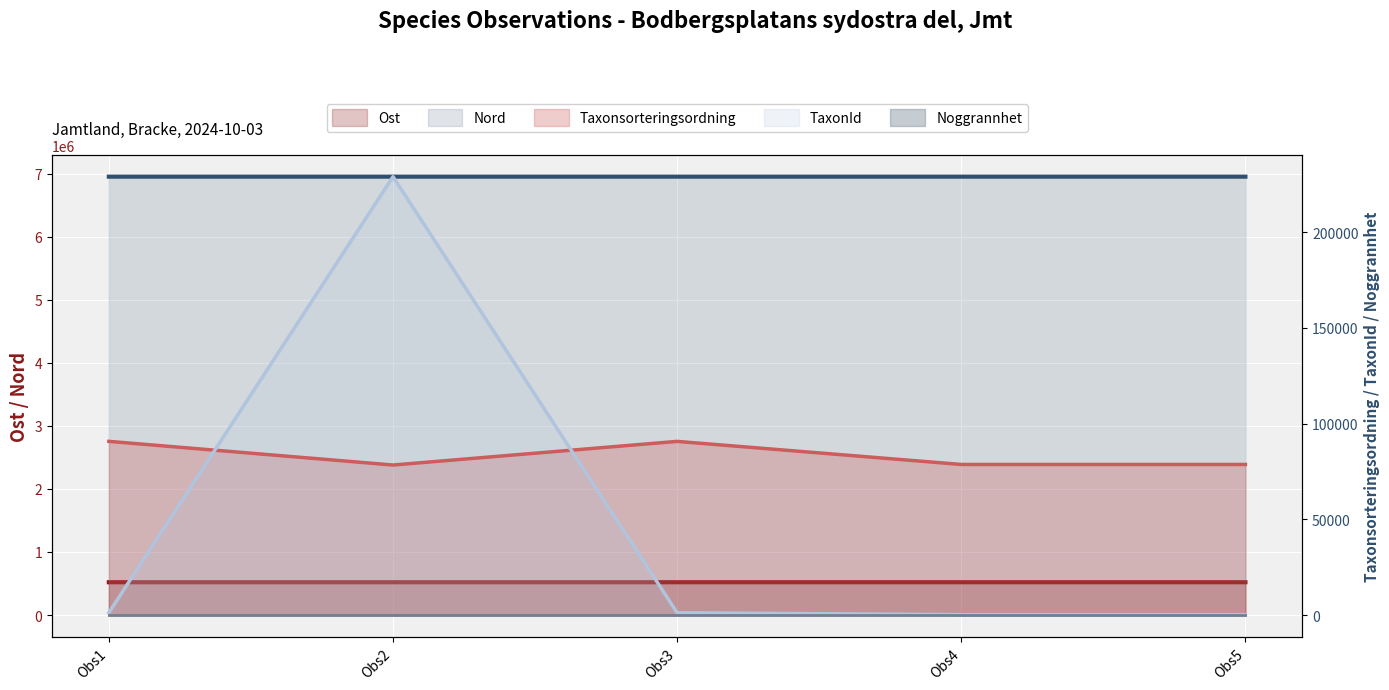

How many values in the Nord series exceed 6952785?

2